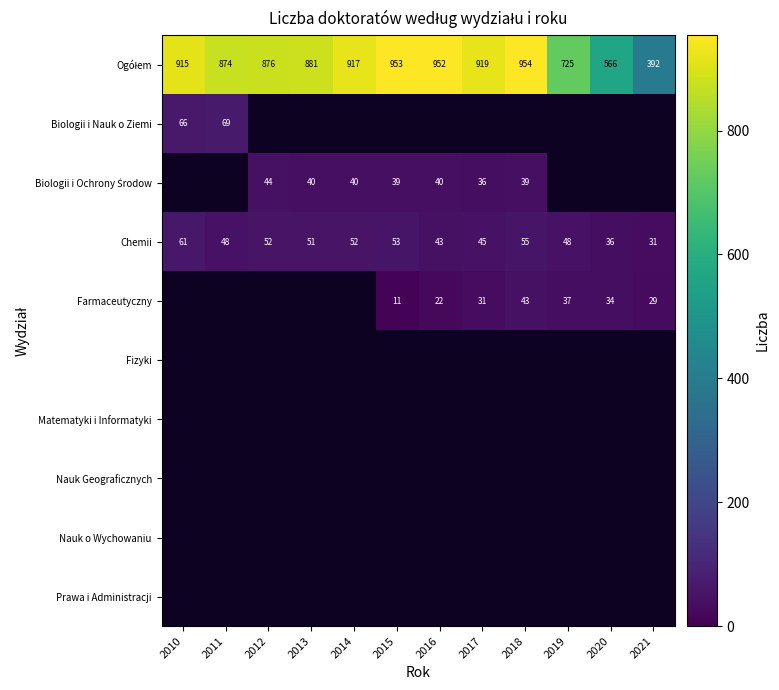

True or false: Chemii has a value of 98 at 2010.

False